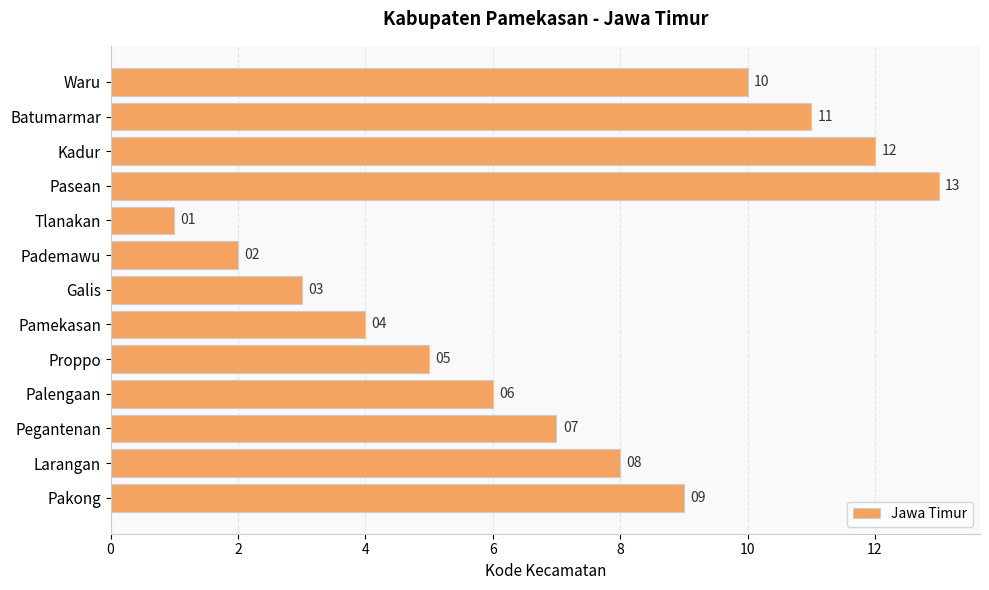

What is the sum of all values?

91